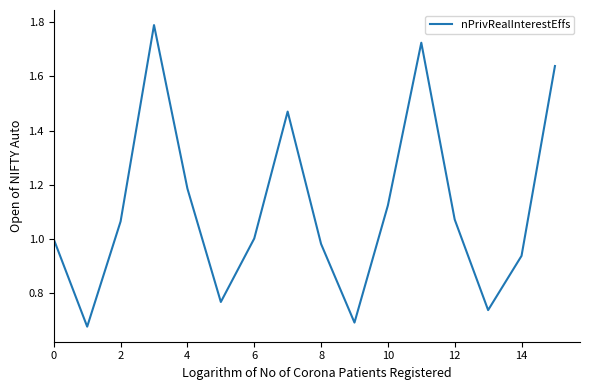

What is the greatest value displayed?

1.8